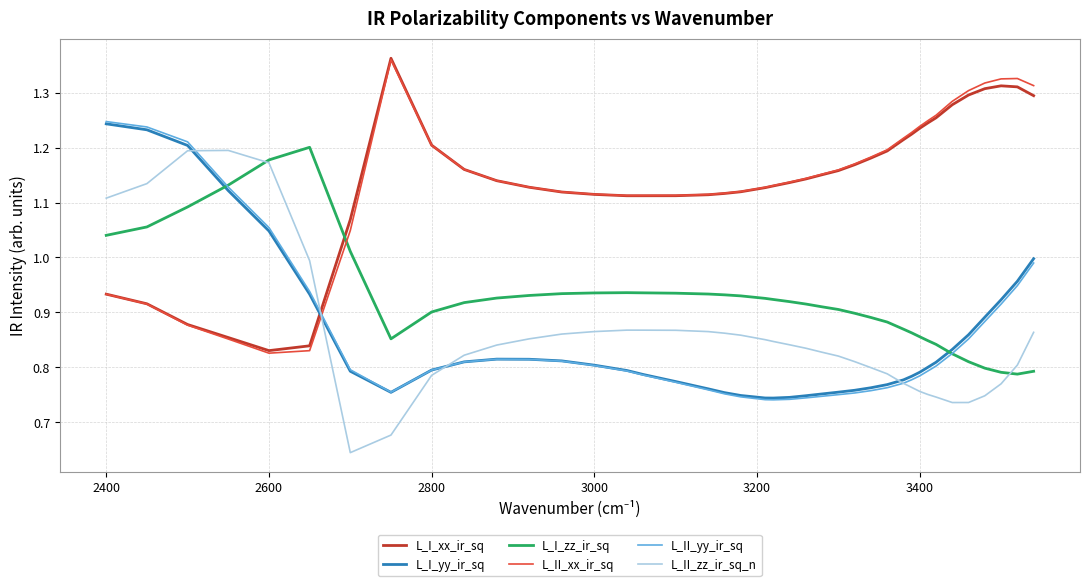

Which series ends up on top after the final intersection of L_II_zz_ir_sq_n and L_II_xx_ir_sq?

L_II_xx_ir_sq